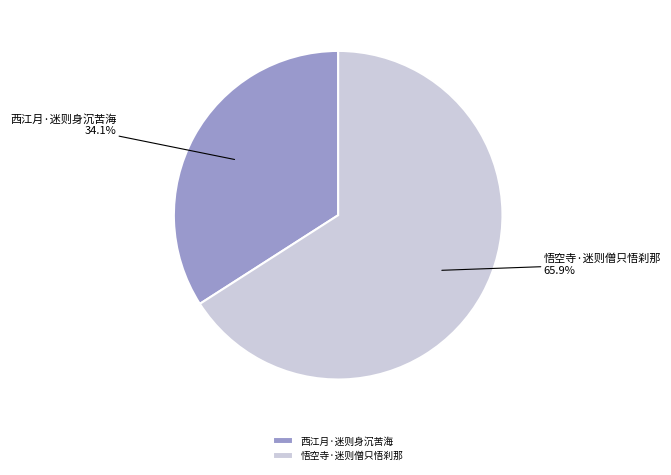

Which slice is the smallest?

西江月·迷则身沉苦海